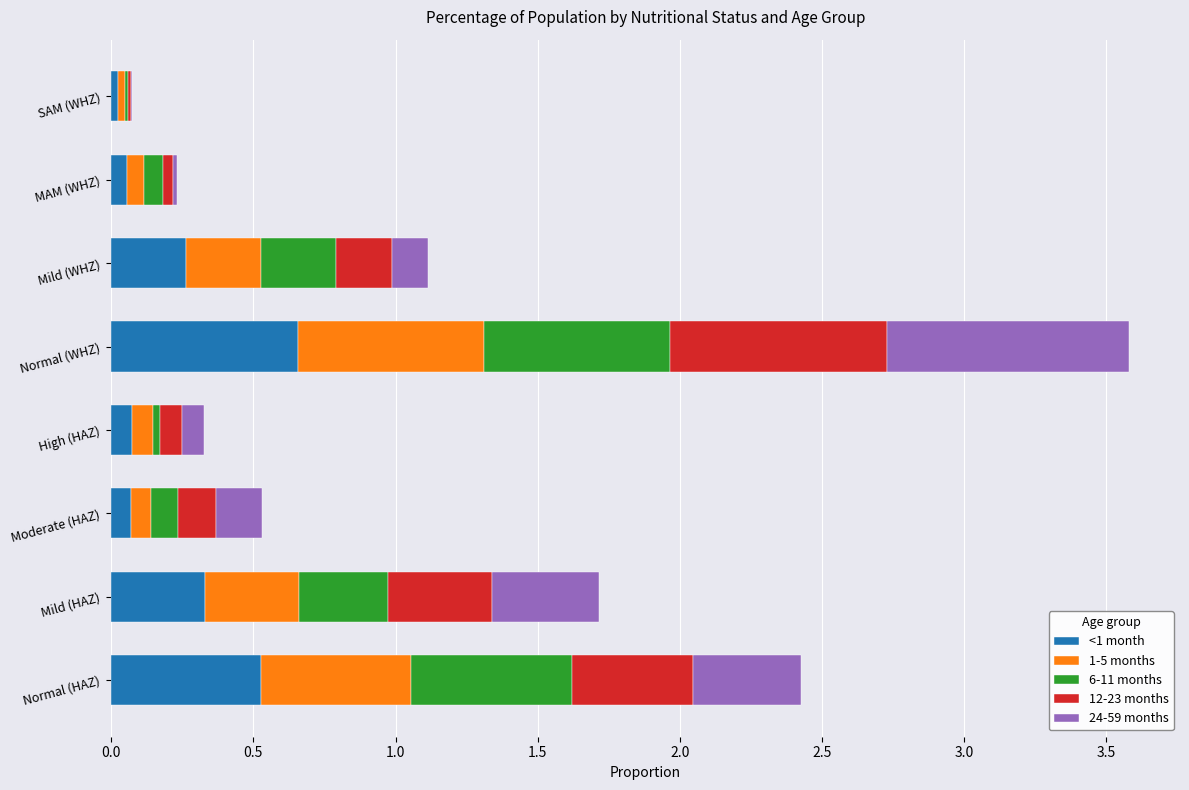

At which category is the sum across all series the highest?

Normal (WHZ)